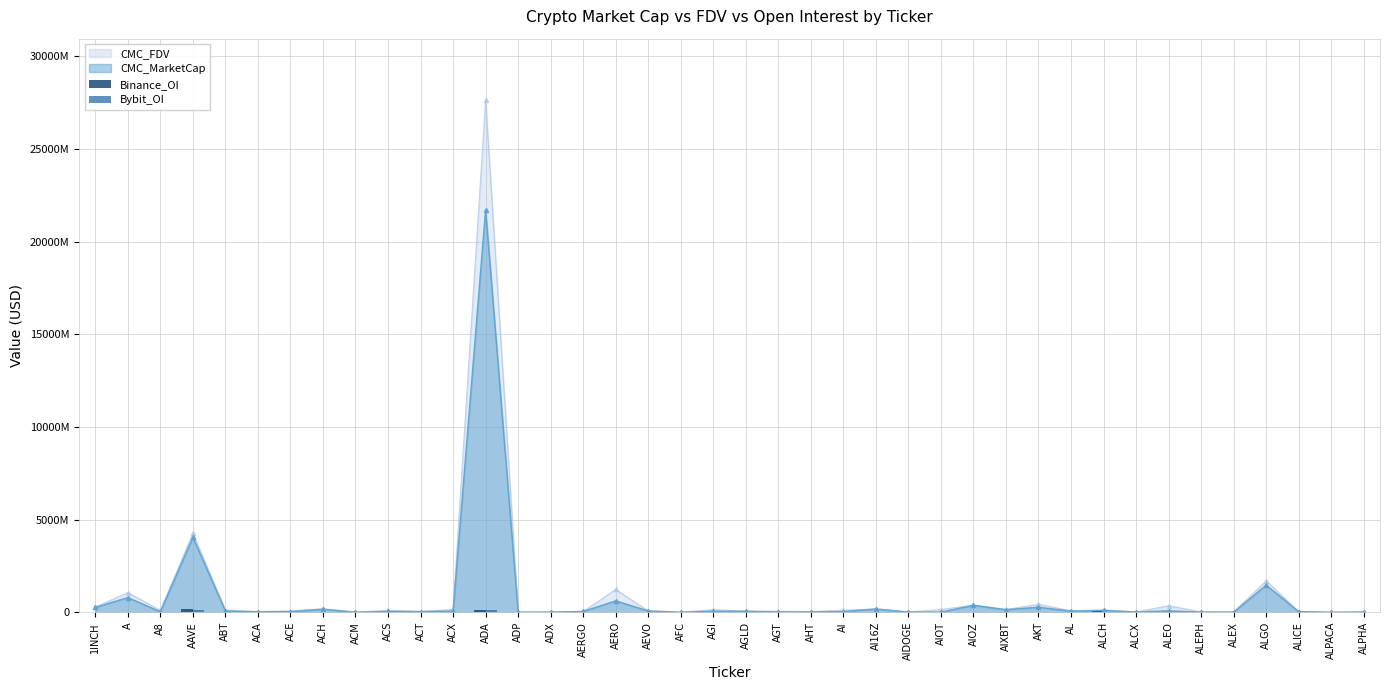

How many groups of bars are there?

40